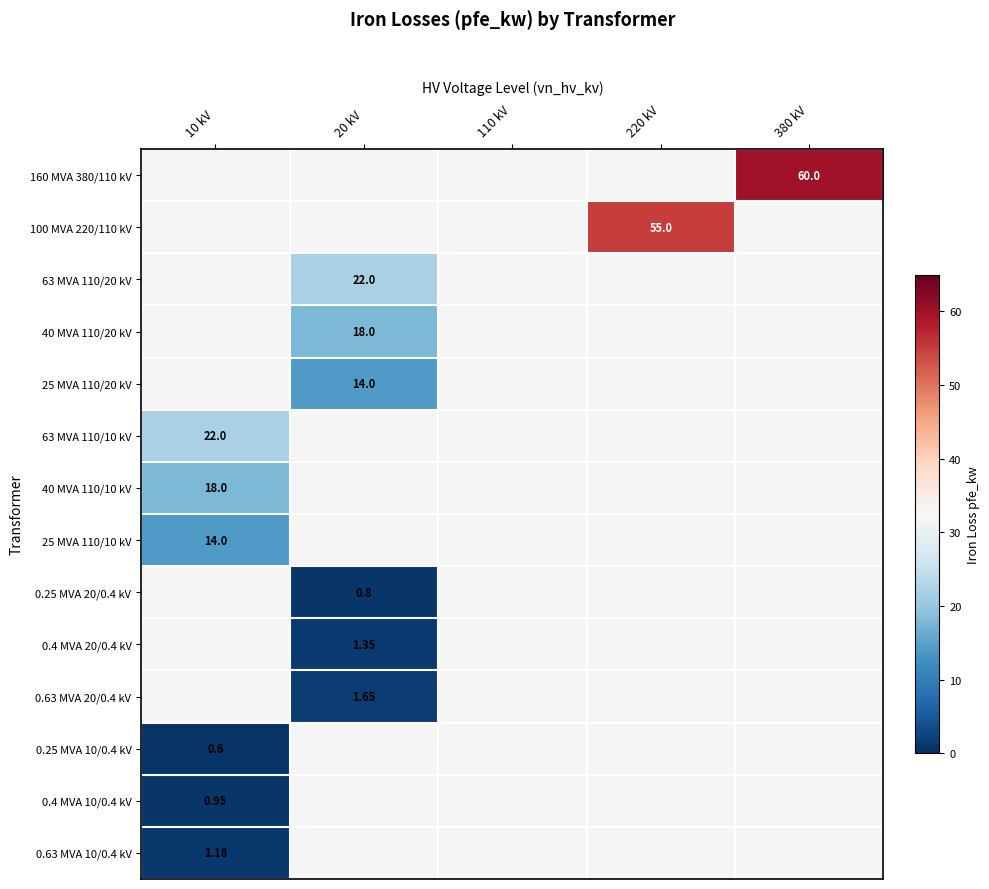

What is the minimum value shown in the chart?

0.6